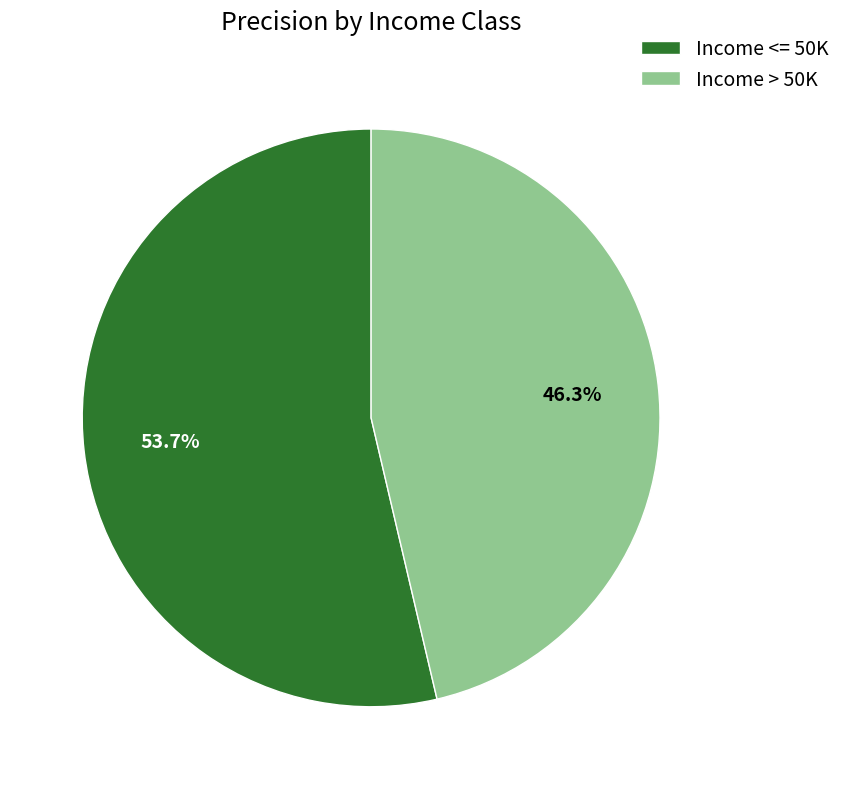

Which category accounts for the majority?

Income <= 50K